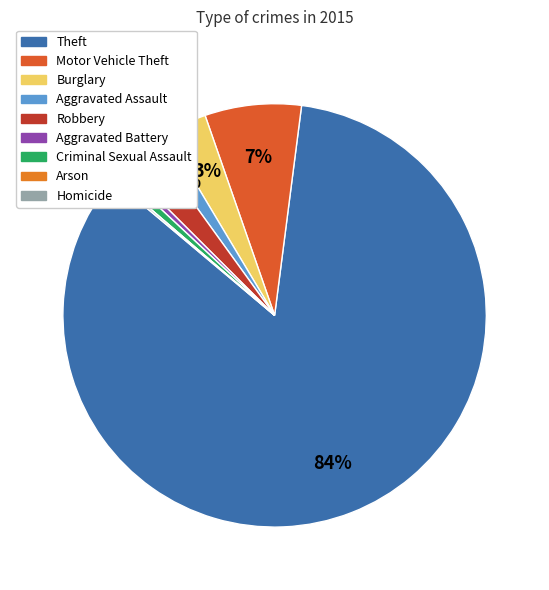

What is the largest slice in the pie chart?

Theft